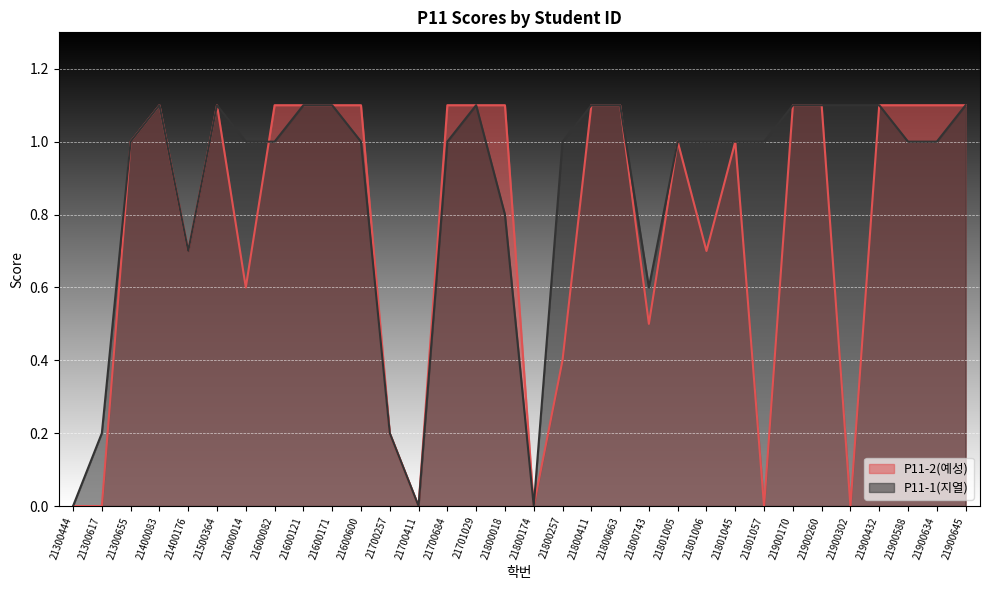

After their last crossing, which series has the higher values: P11-2(예성) or P11-1(지열)?

P11-2(예성)